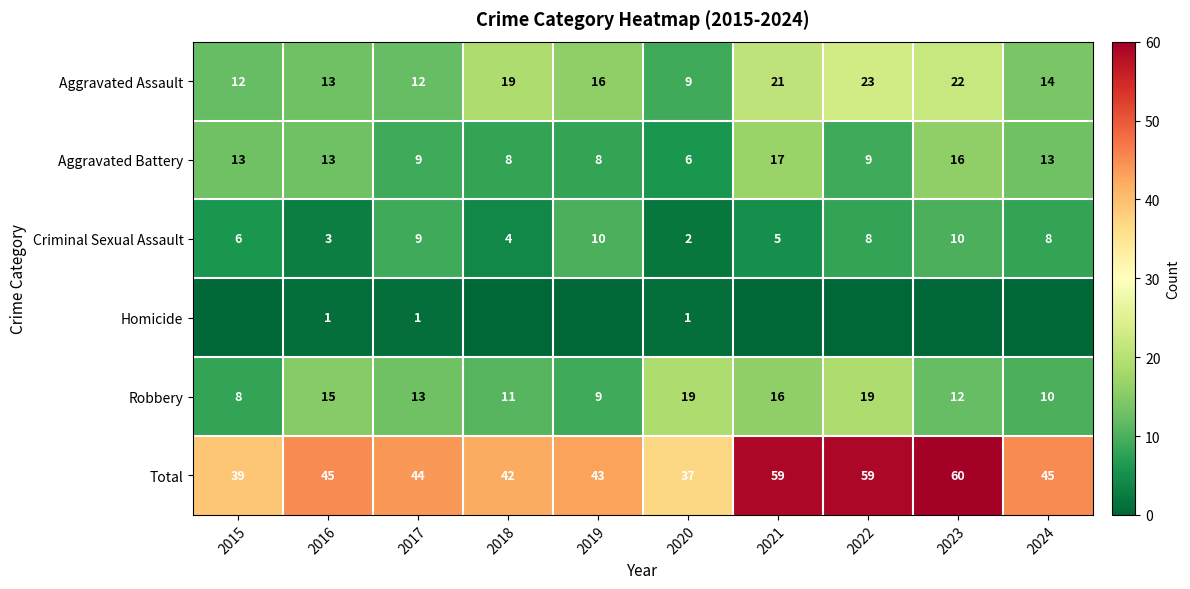

What is the lowest value of the Robbery series?

8